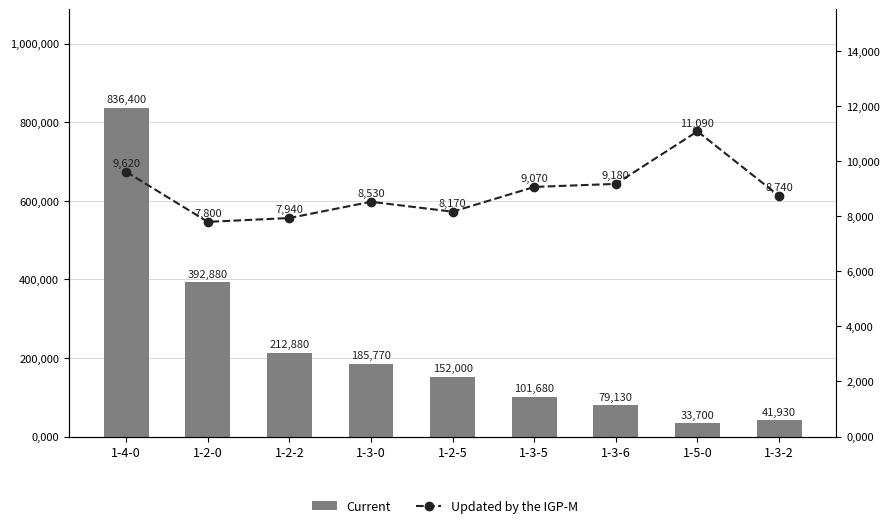

At which category is the sum across all series the highest?

1-4-0